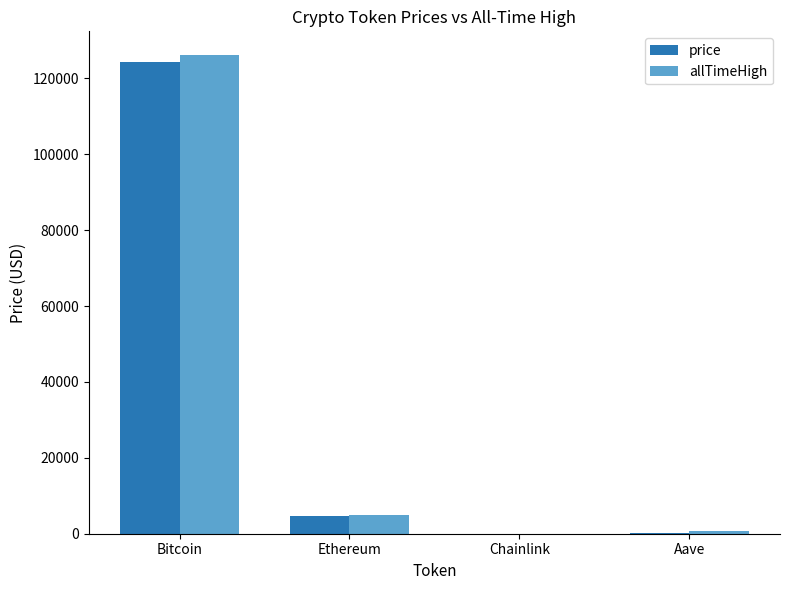

Which category has the highest value in the price series?

Bitcoin